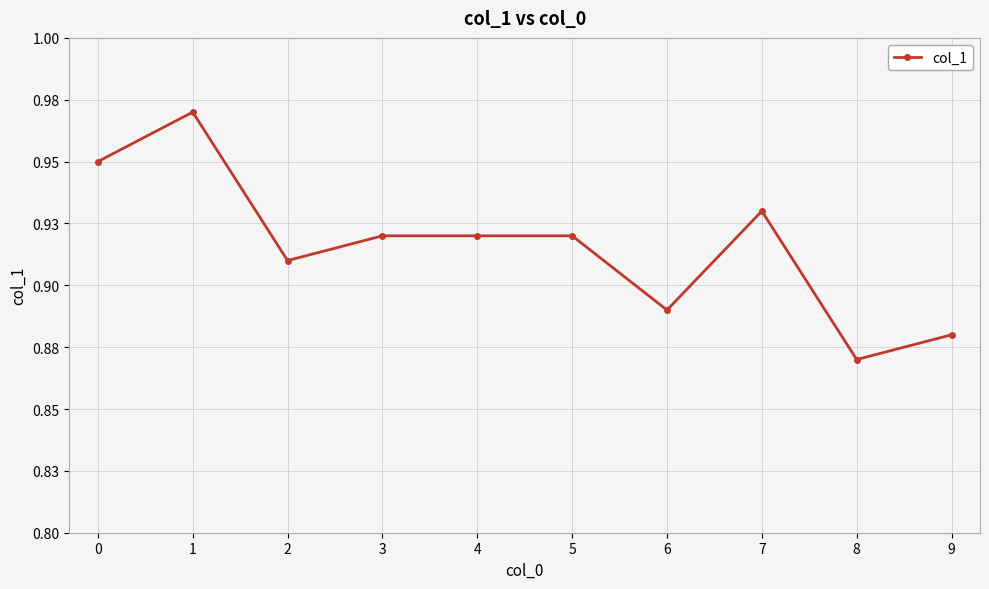

List the labels in order of value, largest first.

1, 0, 7, 3, 4, 5, 2, 6, 9, 8